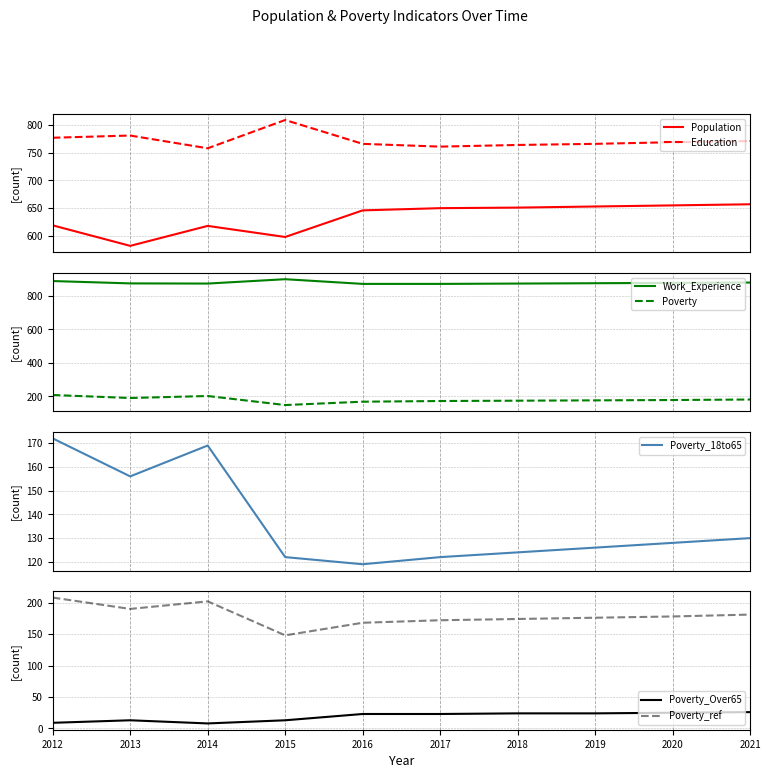

At which category is the sum across all series the highest?

2012